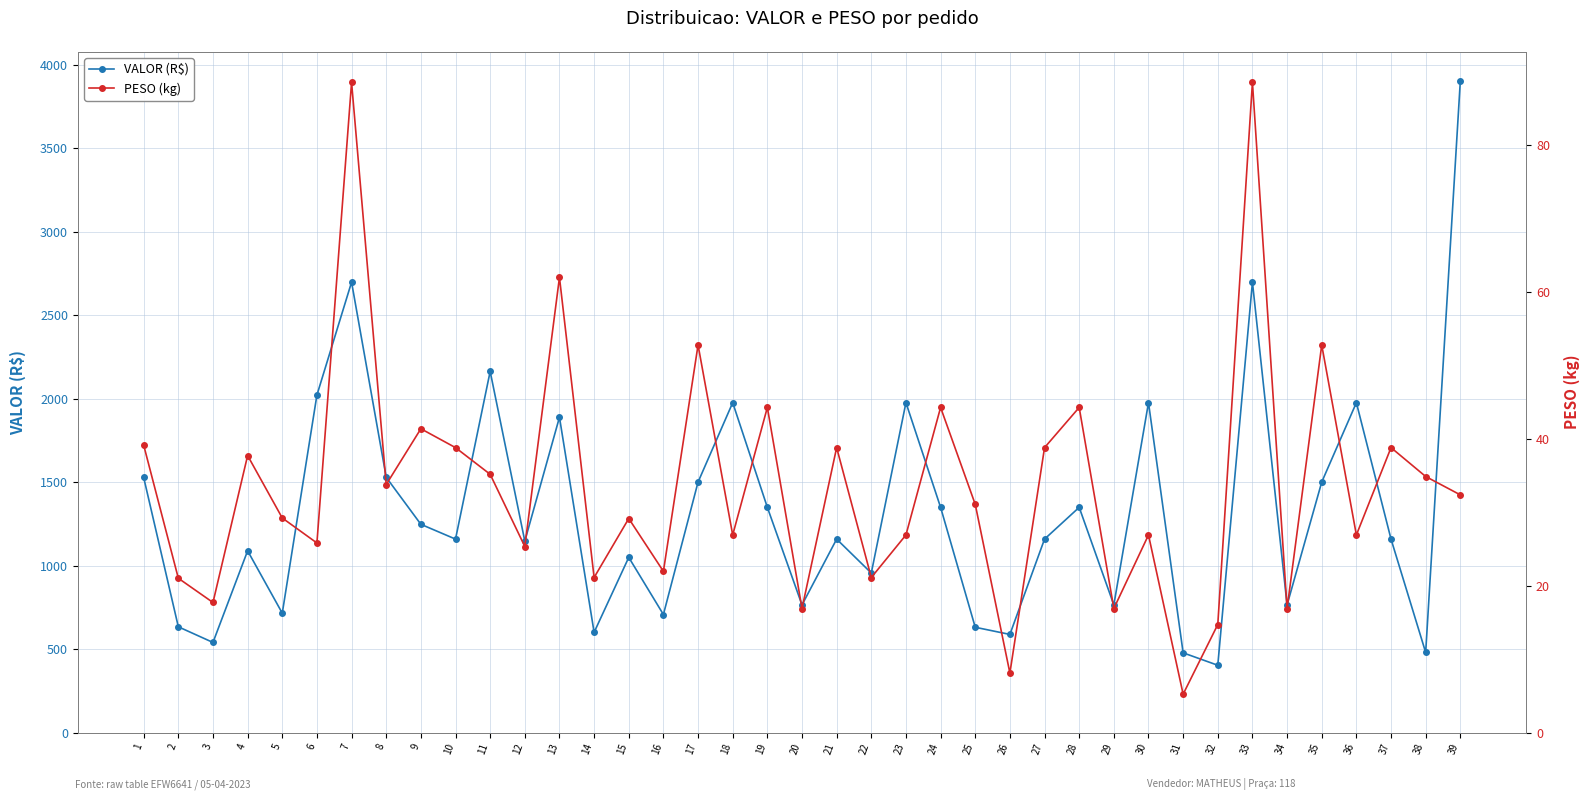

How many distinct data groups are displayed?

2